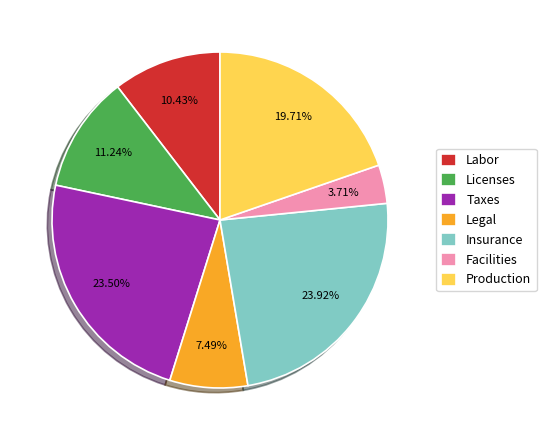

To the nearest percent, what is the difference between the largest and smallest slice percentages?

20%